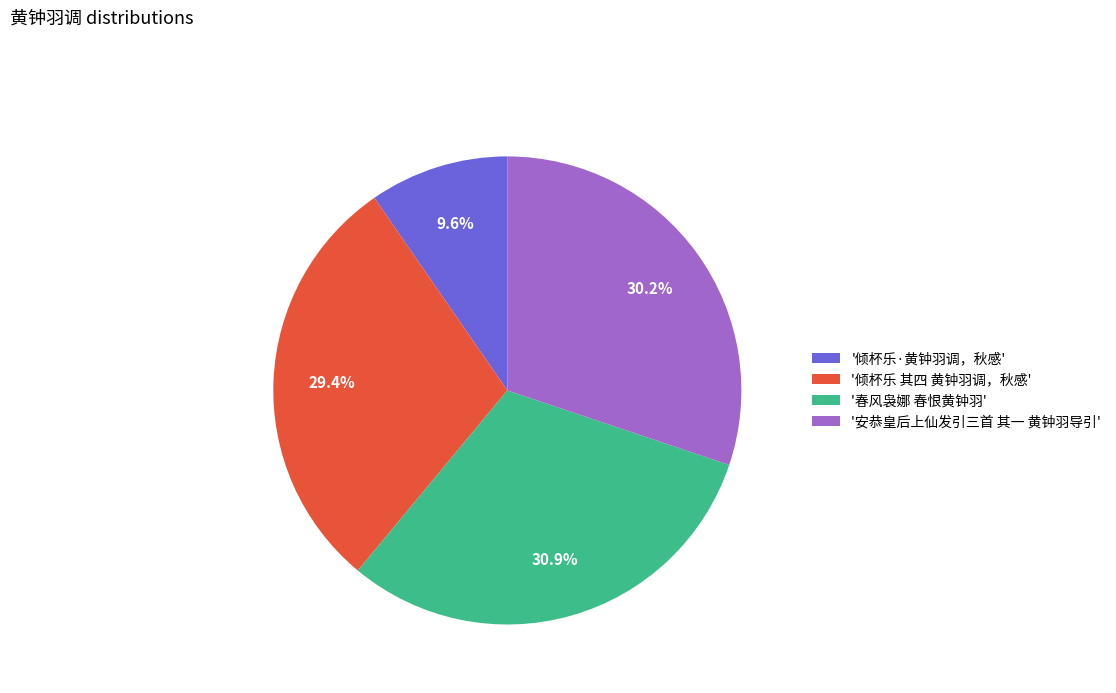

Rank the categories by value from lowest to highest.

'倾杯乐·黄钟羽调，秋感', '倾杯乐 其四 黄钟羽调，秋感', '安恭皇后上仙发引三首 其一 黄钟羽导引', '春风袅娜 春恨黄钟羽'